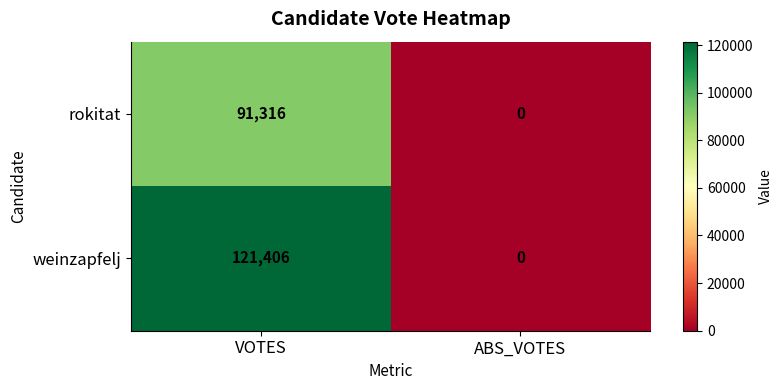

What is the maximum value shown in the chart?

121406